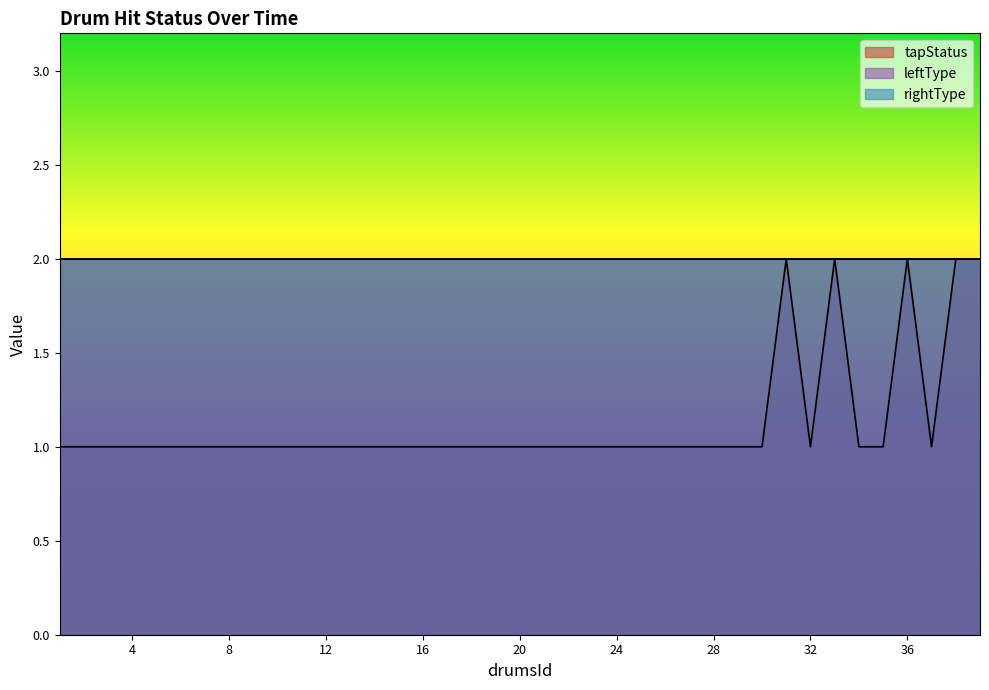

True or false: rightType has a value of 2 at 20.

True